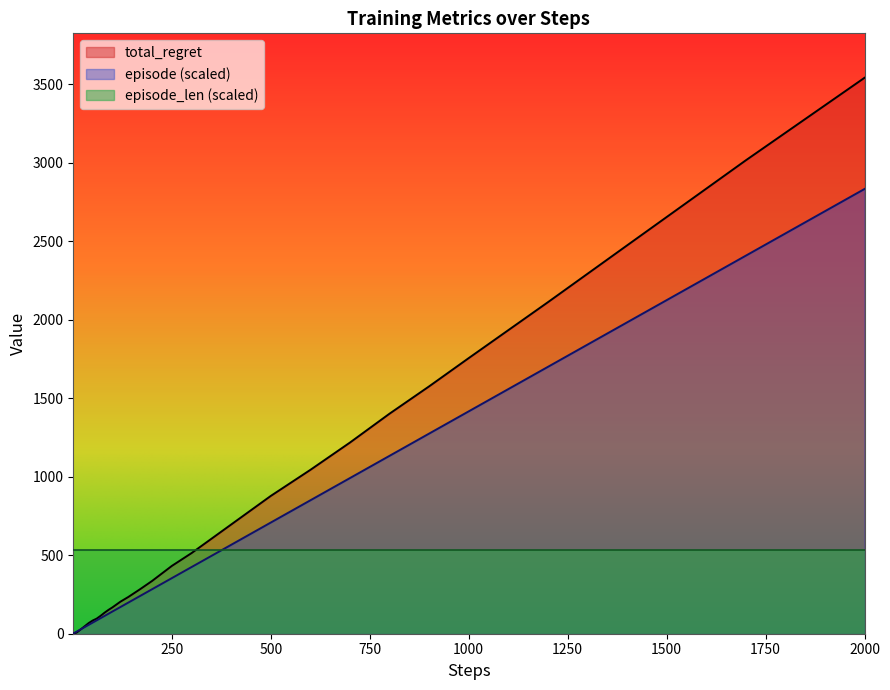

What is the value of the episode point at the 8th from the left?

11.3